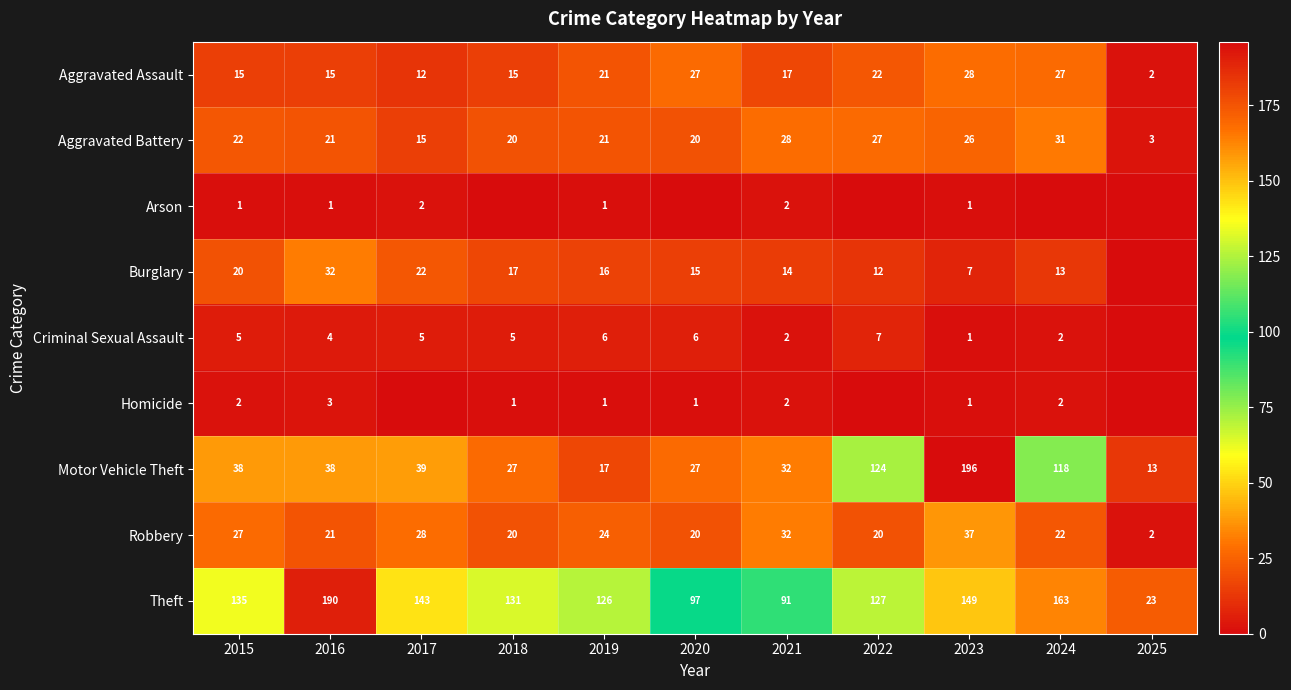

What is the difference between the highest and lowest values at 2015?

134